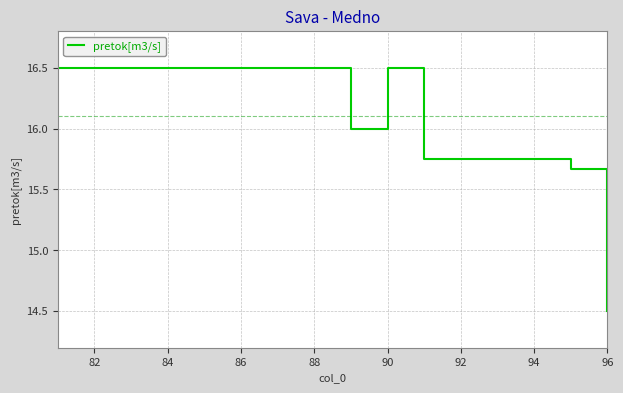

What is the smallest value displayed?

14.5